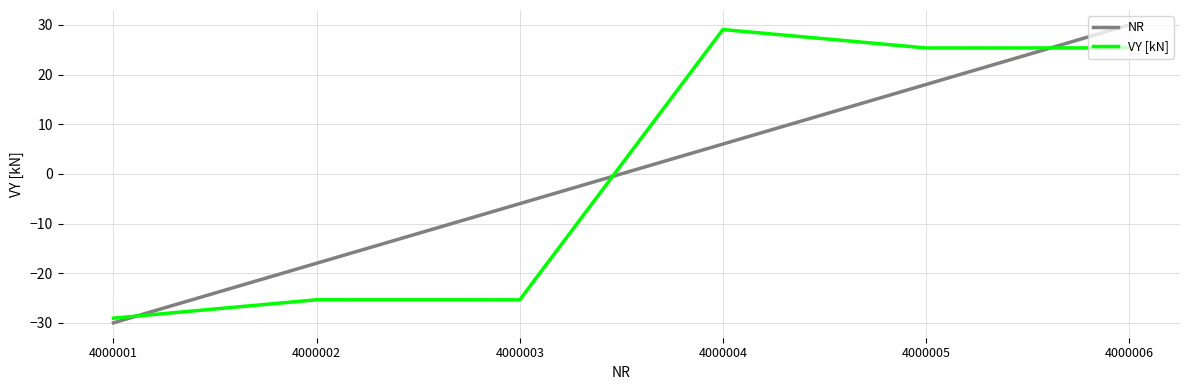

In VY [kN], how many points are higher than both neighbors (excluding endpoints)?

2